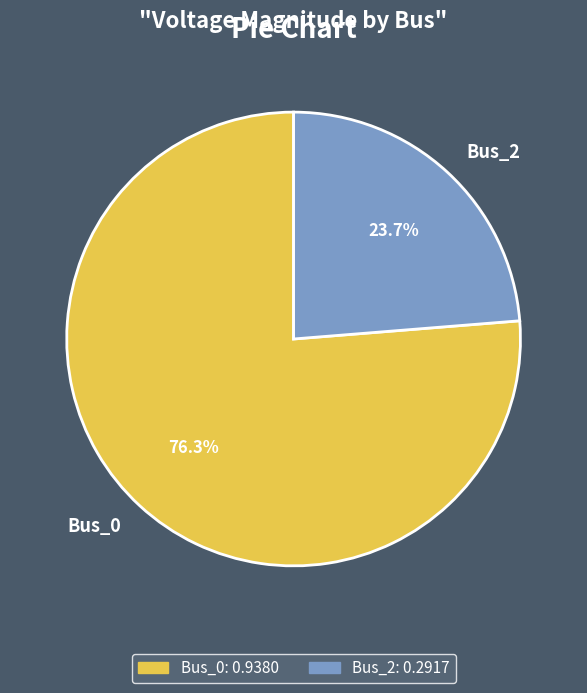

True or false: Bus_2 accounts for 14% of the total.

False